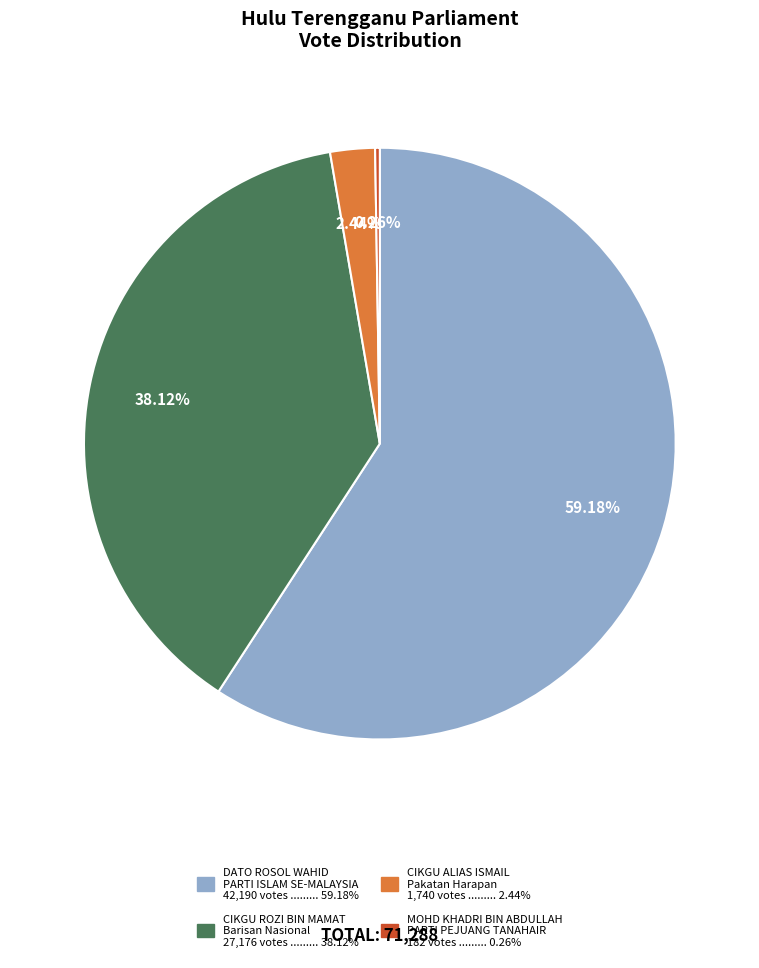

Which category has the biggest portion of the pie?

DATO ROSOL WAHID